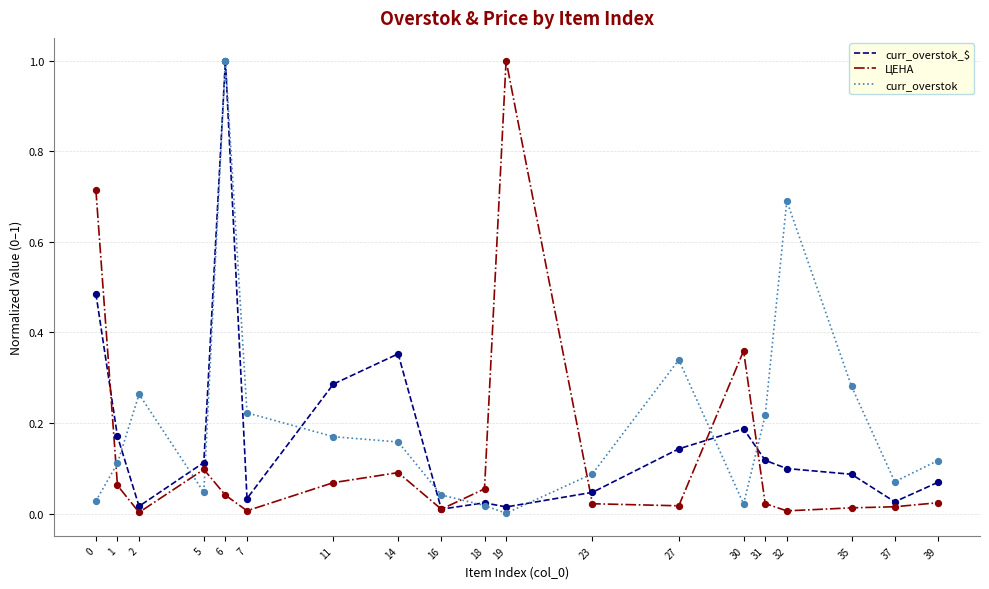

What is the difference between the highest and lowest values at 6?

1.0